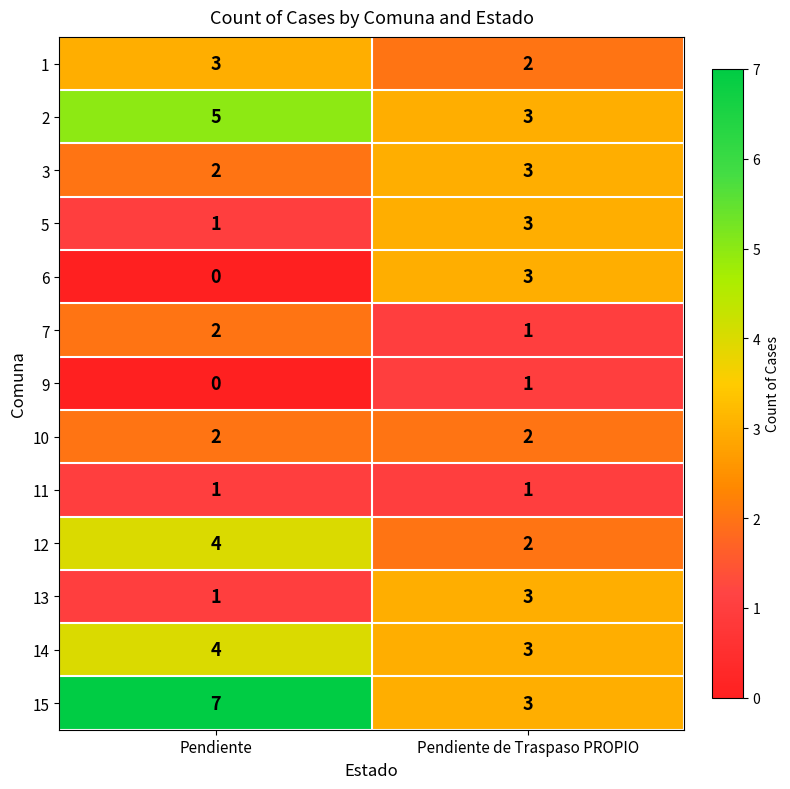

True or false: 9 has a value of 0 at Pendiente de Traspaso PROPIO.

False